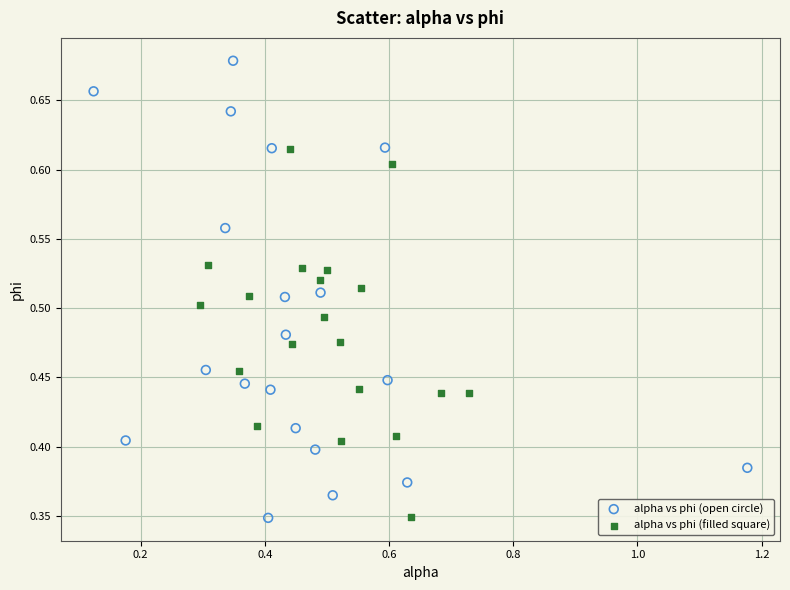

Which series has the largest Y range (max minus min)?

alpha vs phi (open circle)